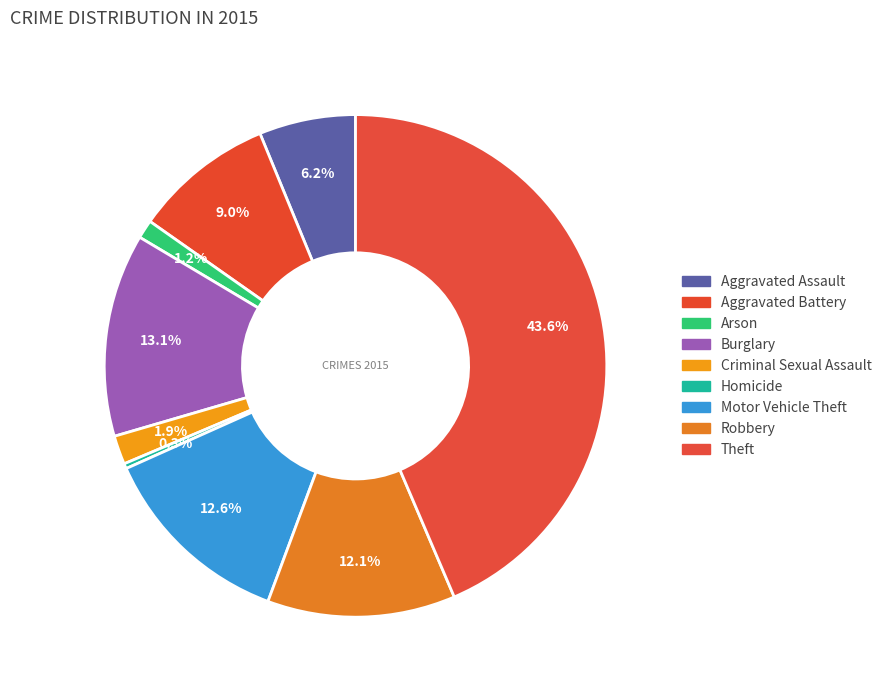

To the nearest percent, what is the difference between the Burglary and Homicide slice percentages?

13%